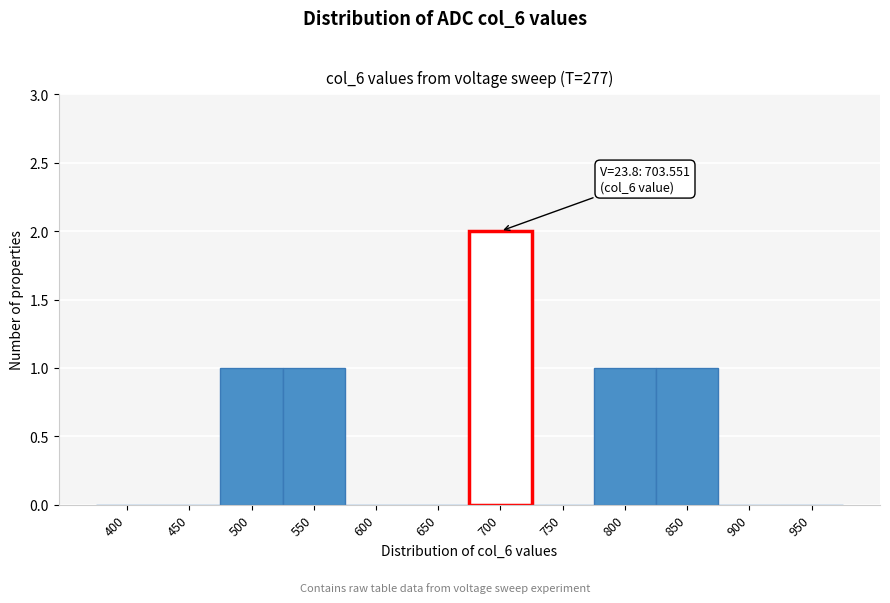

Reading left to right, what are all the values shown in this chart?

400=0	450=0	500=1	550=1	600=0	650=0	700=2	750=0	800=1	850=1	900=0	950=0